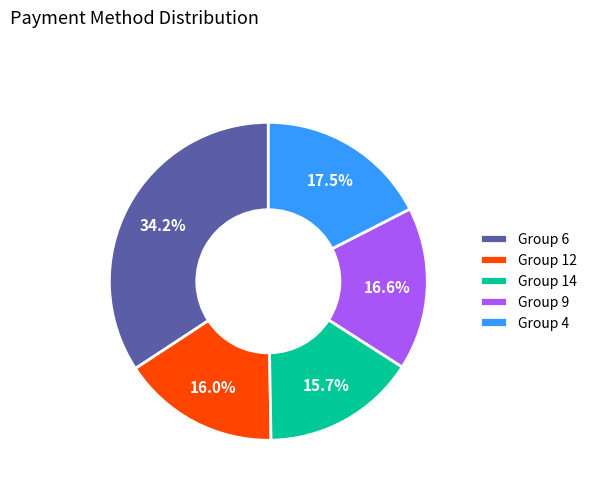

To the nearest percent, what is the average slice percentage?

20%